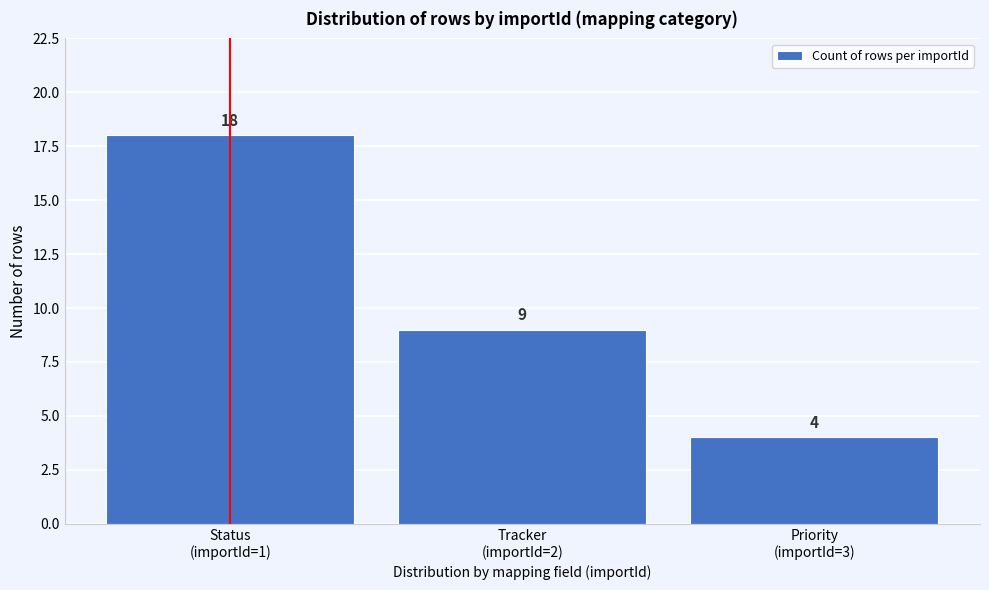

Reading left to right, list all the values displayed in this chart.

18	9	4